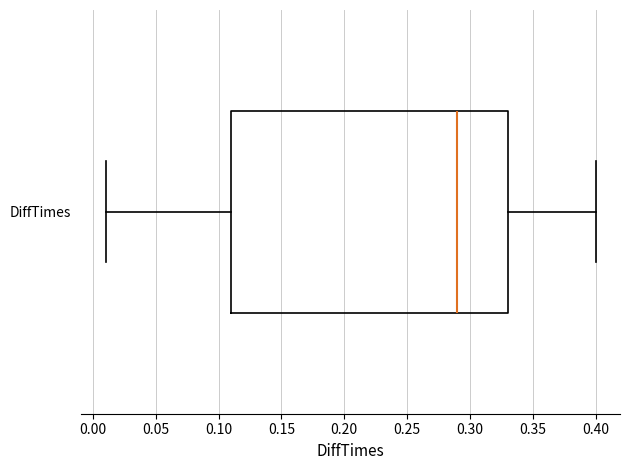

Read this box plot against the x-axis: the position of the median line, the range covered by the box, and the ends of both whiskers. The values are not printed on the chart, so give them approximately, as read against the axis.

median 0.29, box 0.11 to 0.33, whiskers 0.01 to 0.40